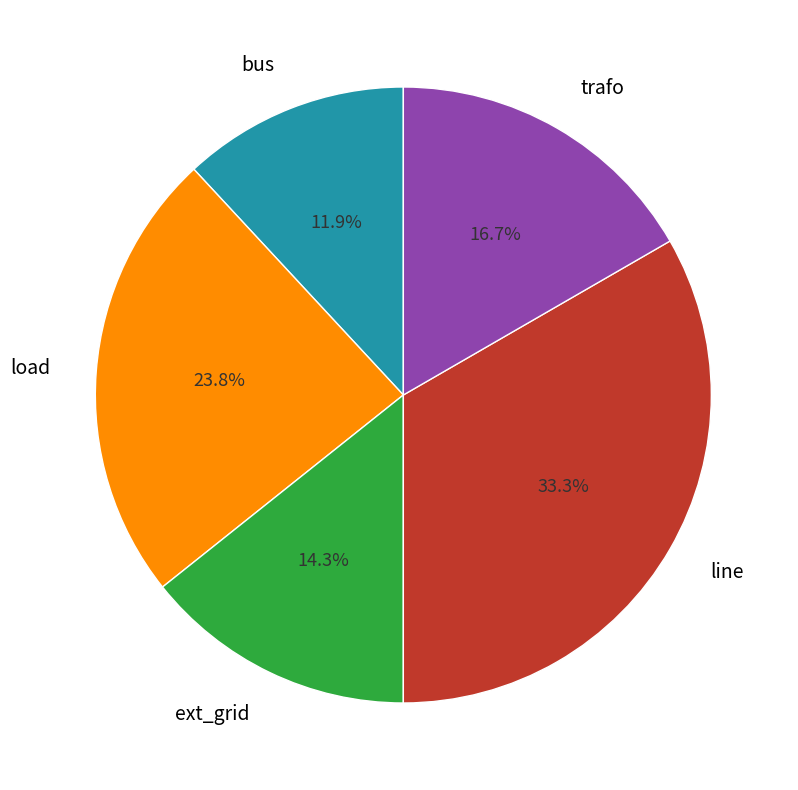

Rank the categories by value from lowest to highest.

bus, ext_grid, trafo, load, line